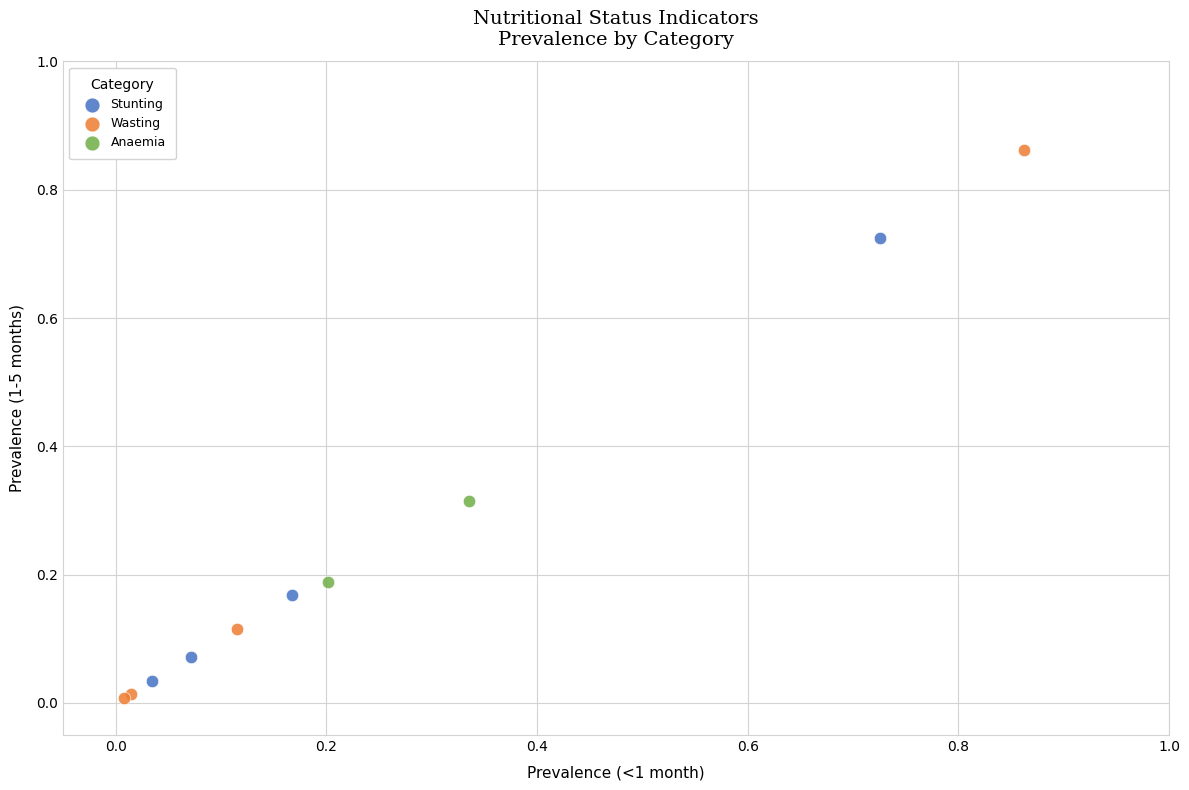

Which series reaches the maximum Y coordinate?

Wasting